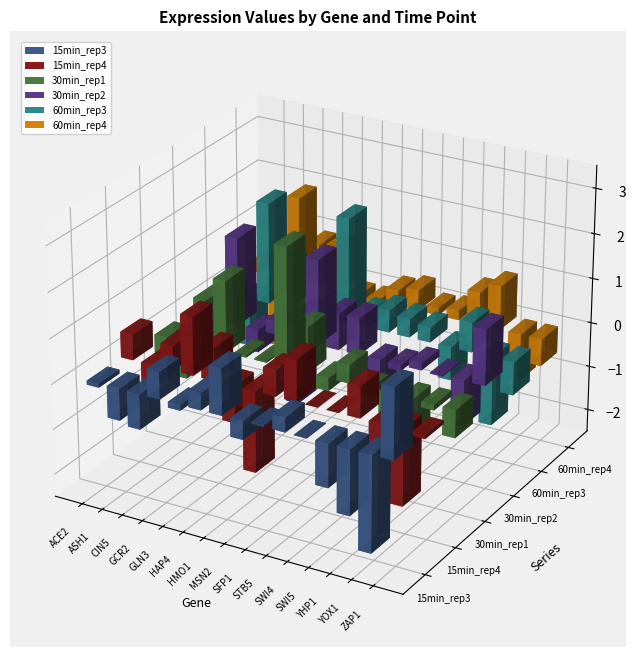

How many bars are there in each group?

6